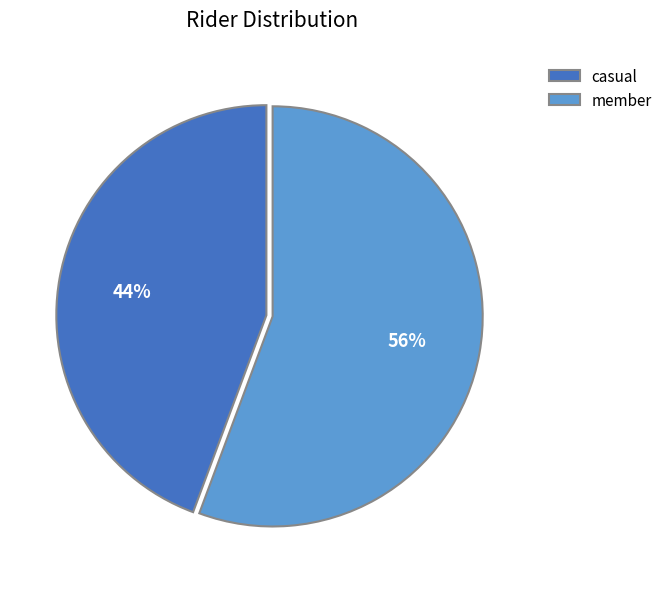

To the nearest percent, what is the combined percentage of casual and member?

100%